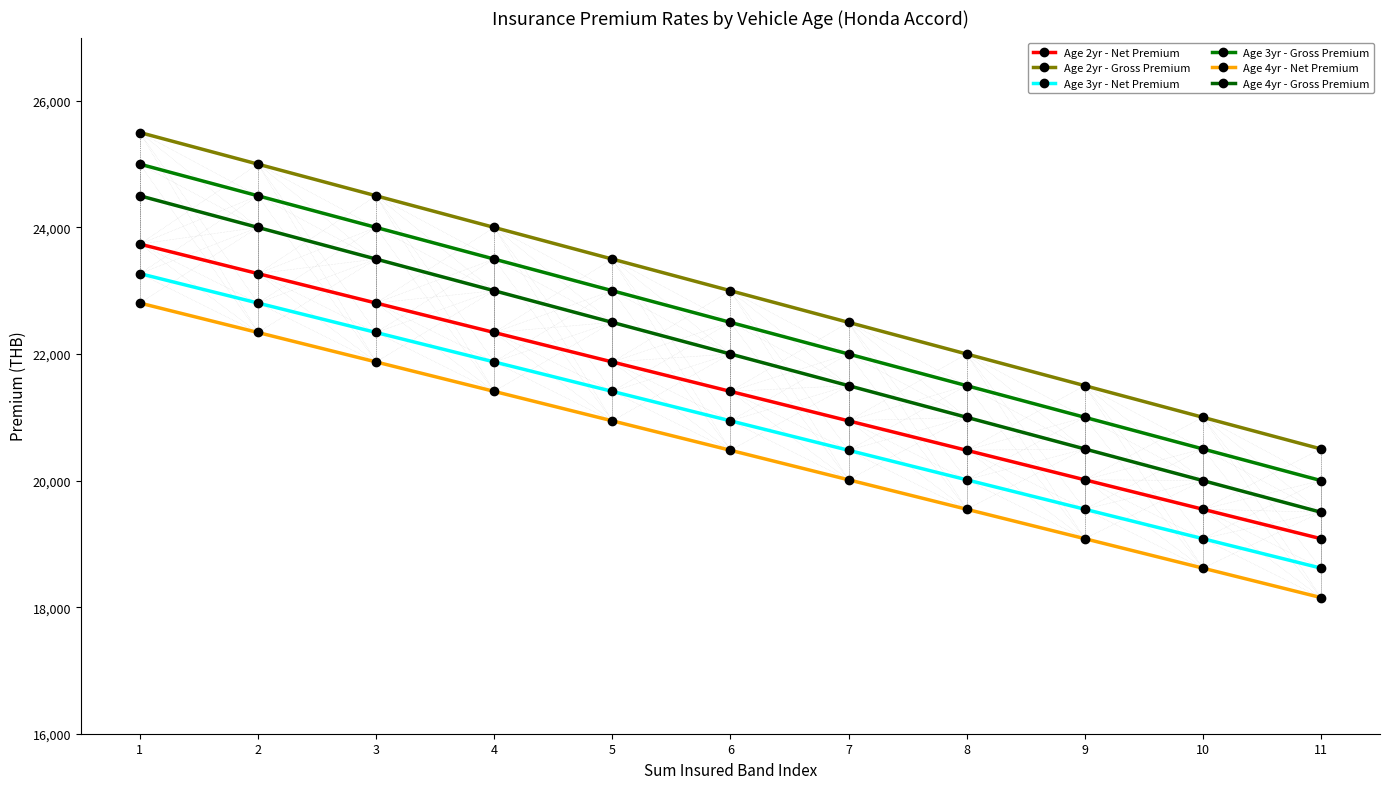

What is the total value across all series at 8?

124538.4